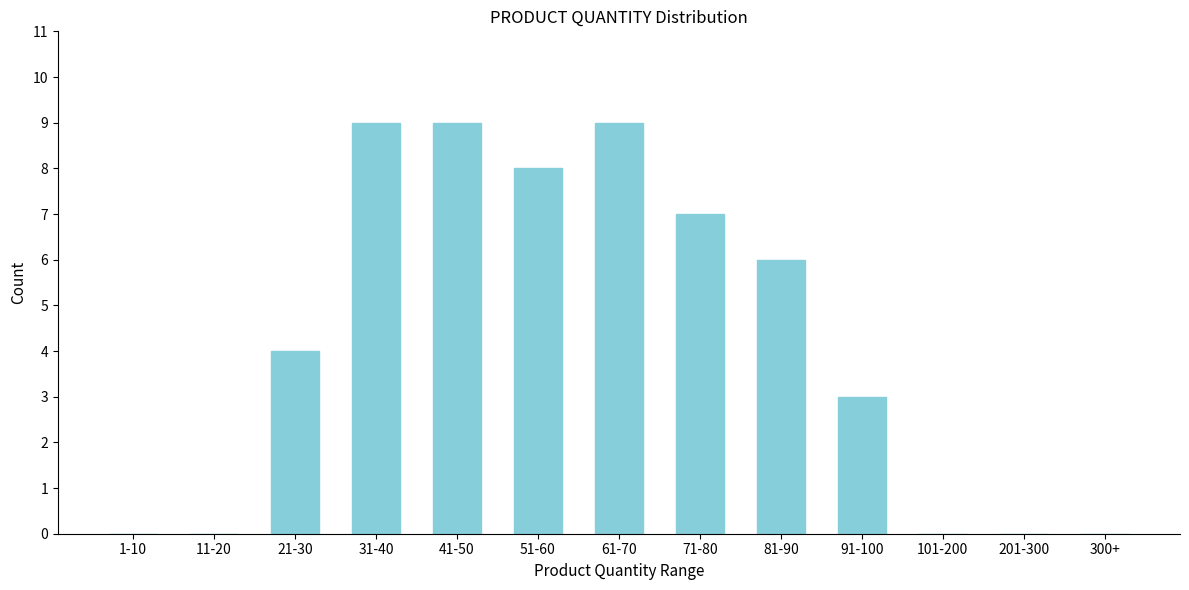

Reading left to right, extract all data points from this chart.

1-10=0	11-20=0	21-30=4	31-40=9	41-50=9	51-60=8	61-70=9	71-80=7	81-90=6	91-100=3	101-200=0	201-300=0	300+=0